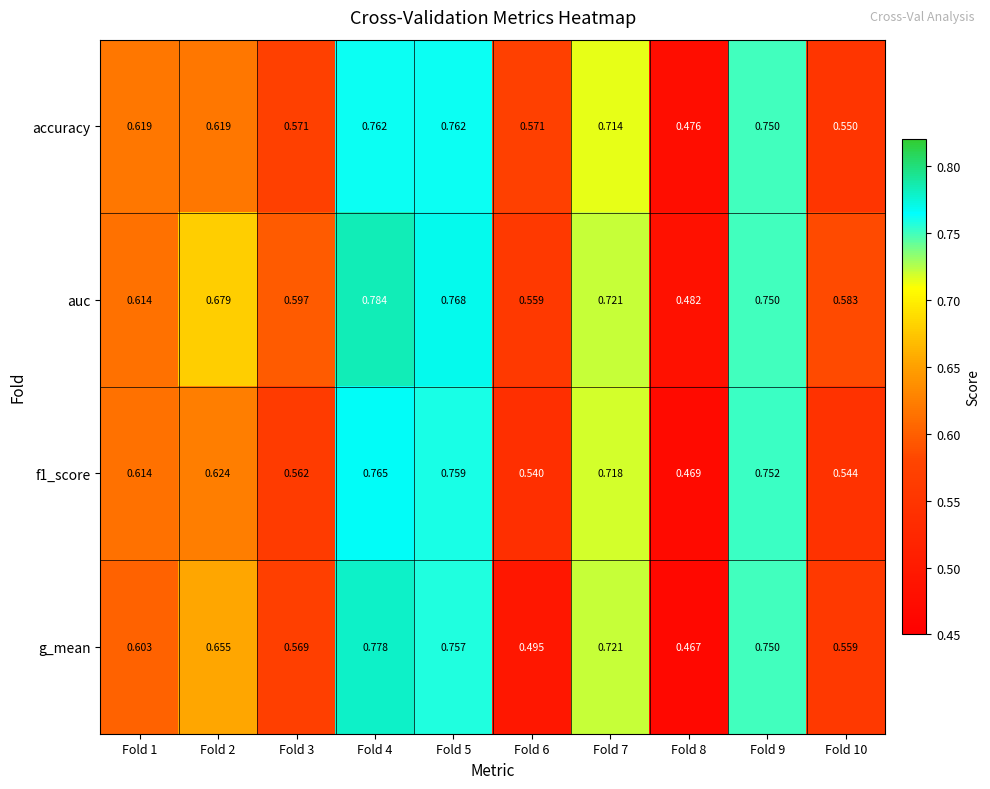

How many distinct data groups are displayed?

4